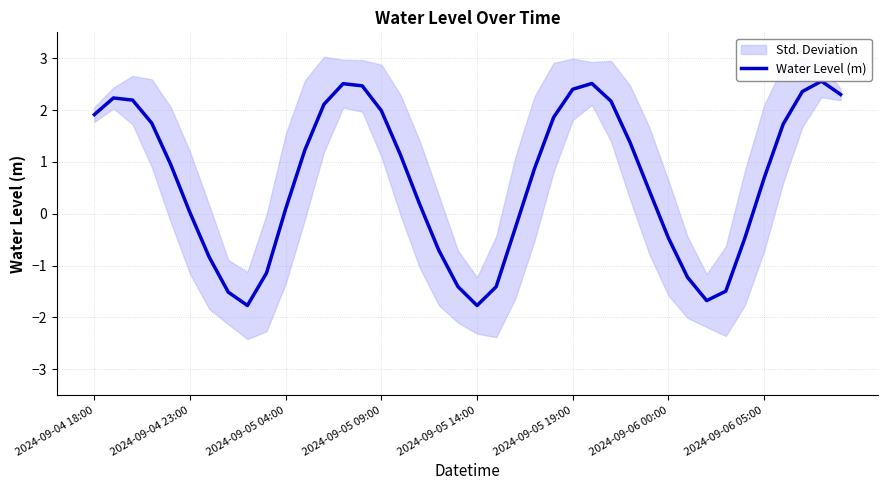

How many values are below zero?

14